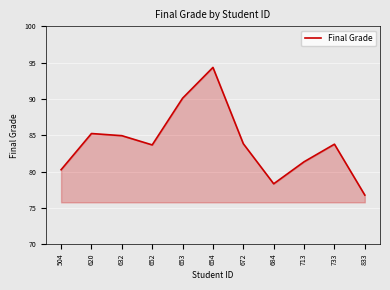

What is the change in value from 504 to 632?

+4.7